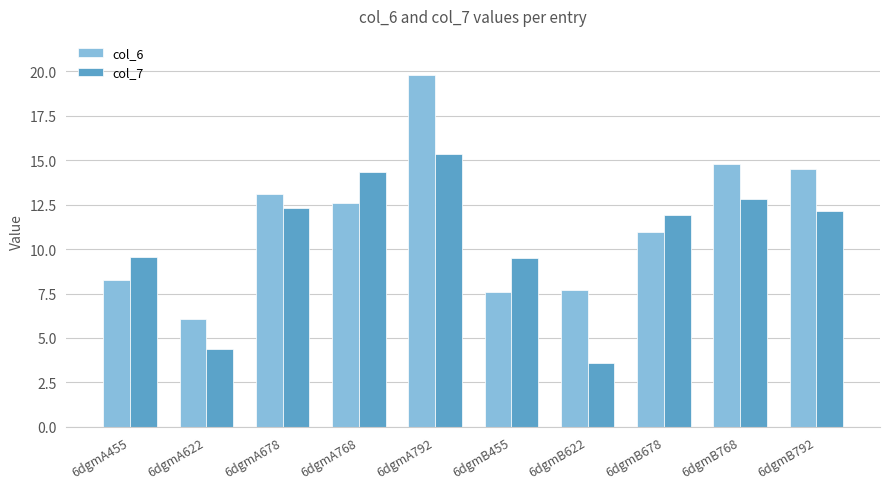

Between 6dgmA455 and 6dgmA792, which series saw the biggest shift?

col_6